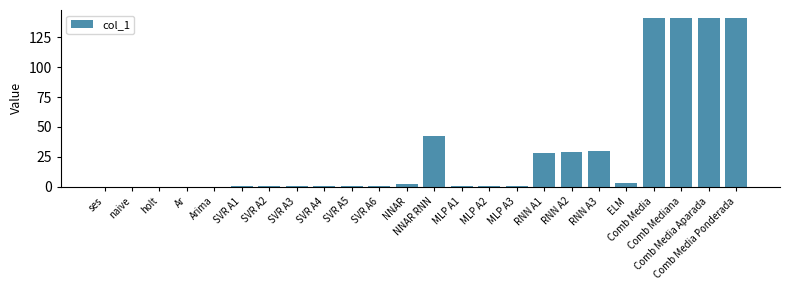

Is it true that the value at NNAR is 2.1?

True